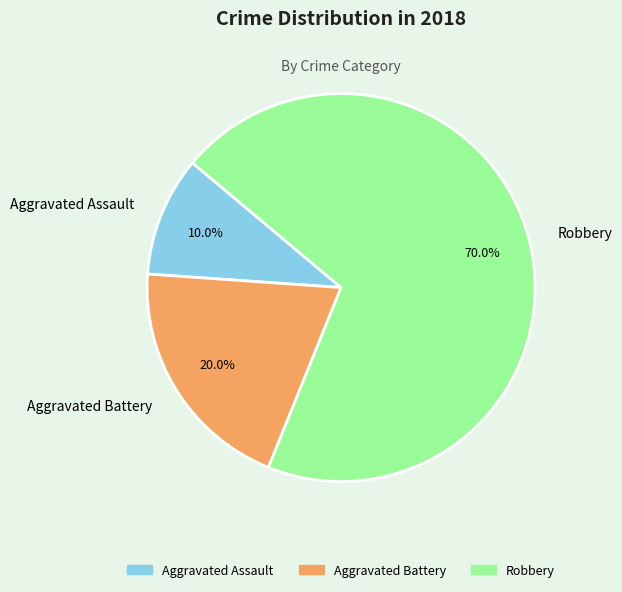

To the nearest percent, what is the combined percentage of Robbery and Aggravated Battery?

90%